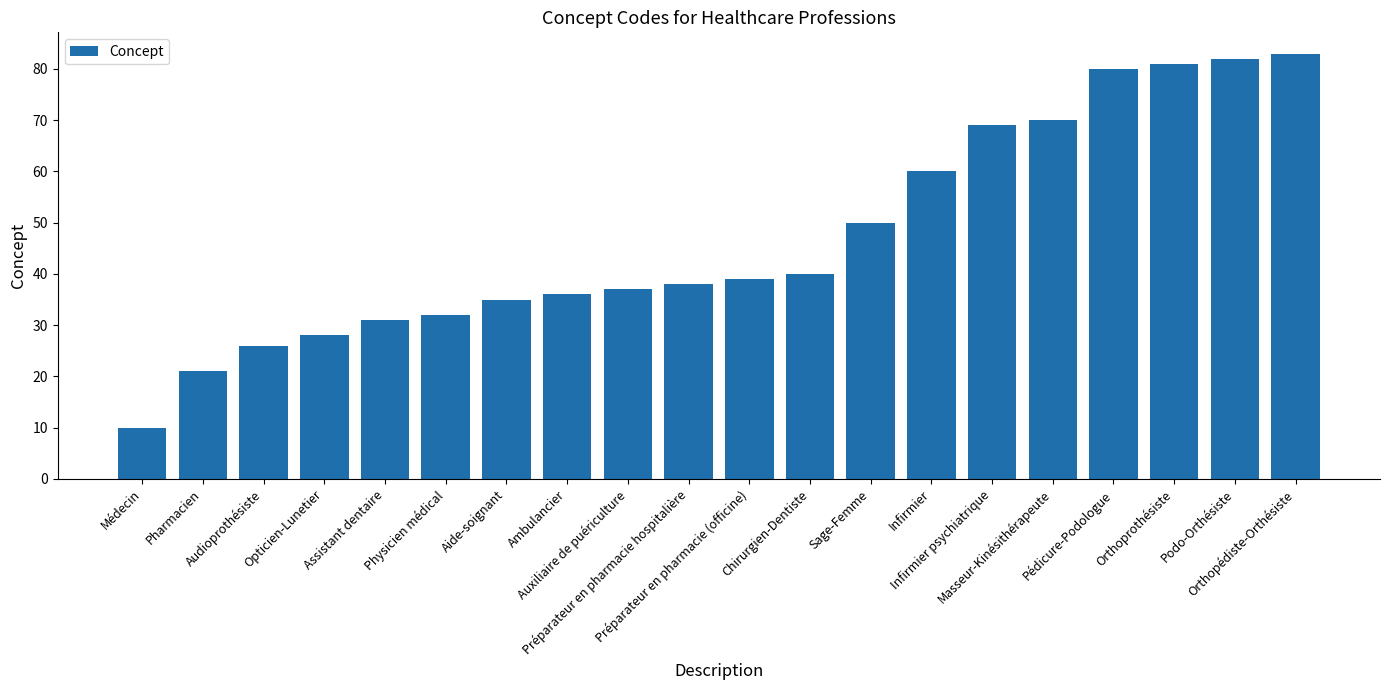

Reading left to right, transcribe all the data shown in this chart.

10	21	26	28	31	32	35	36	37	38	39	40	50	60	69	70	80	81	82	83